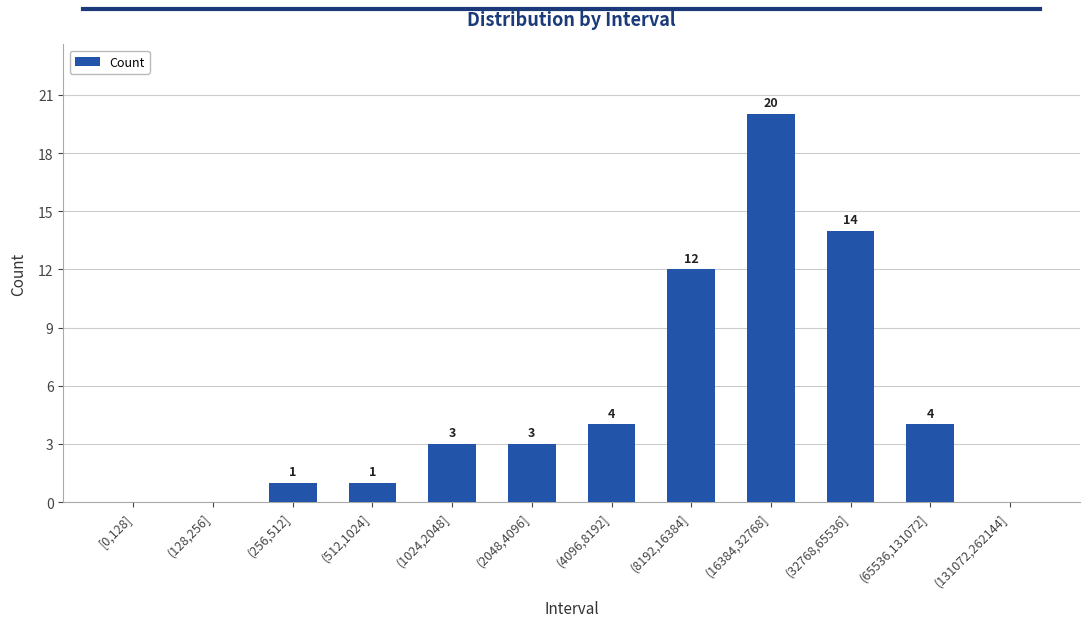

At which category does the chart reach its peak across all series?

(16384,32768]